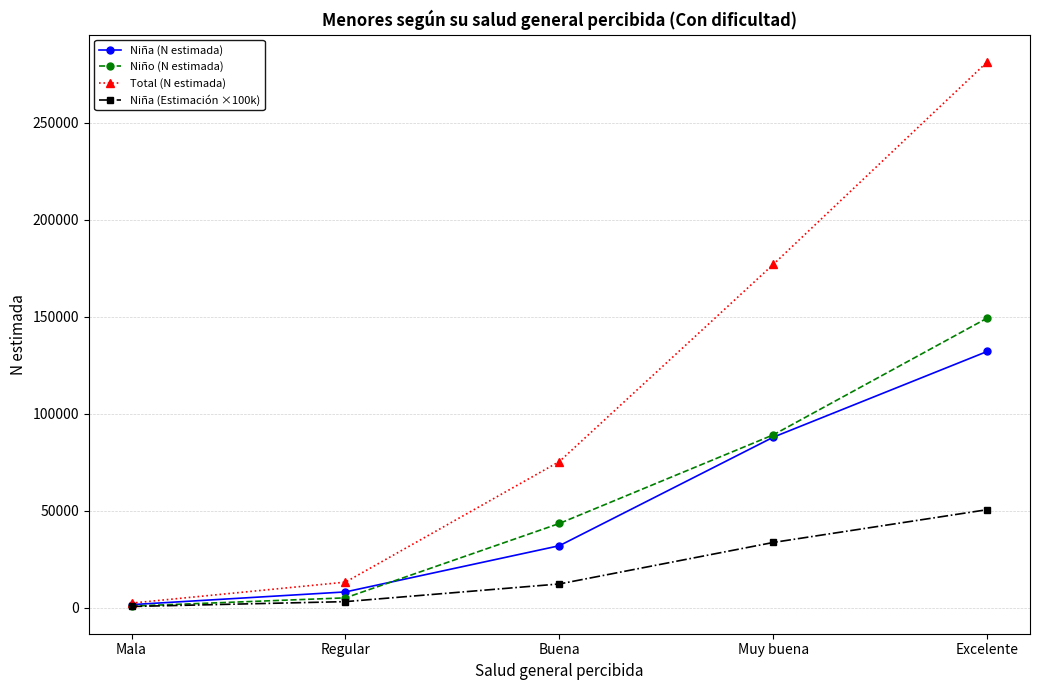

What is the average value of the Niña (N estimada) series?

52302.8